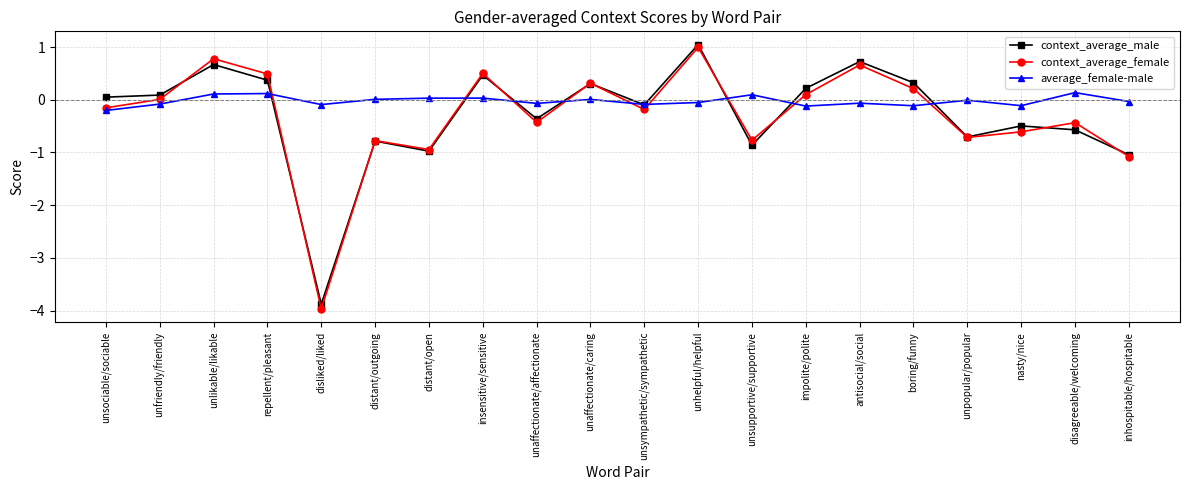

Which series has the largest total across all categories?

average_female-male